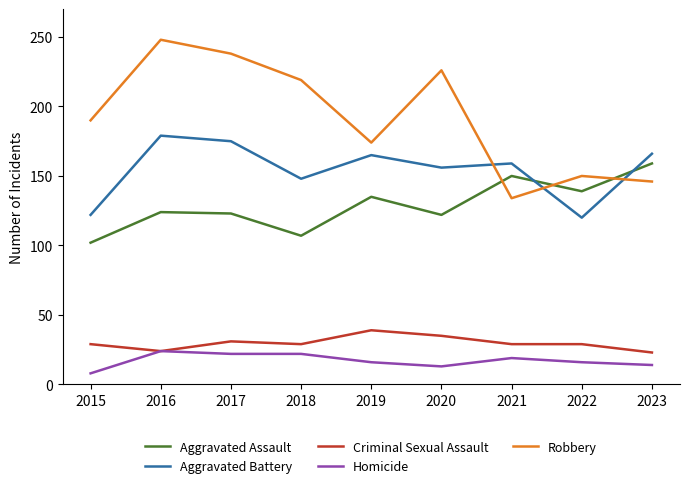

Count the number of categories in the chart.

9